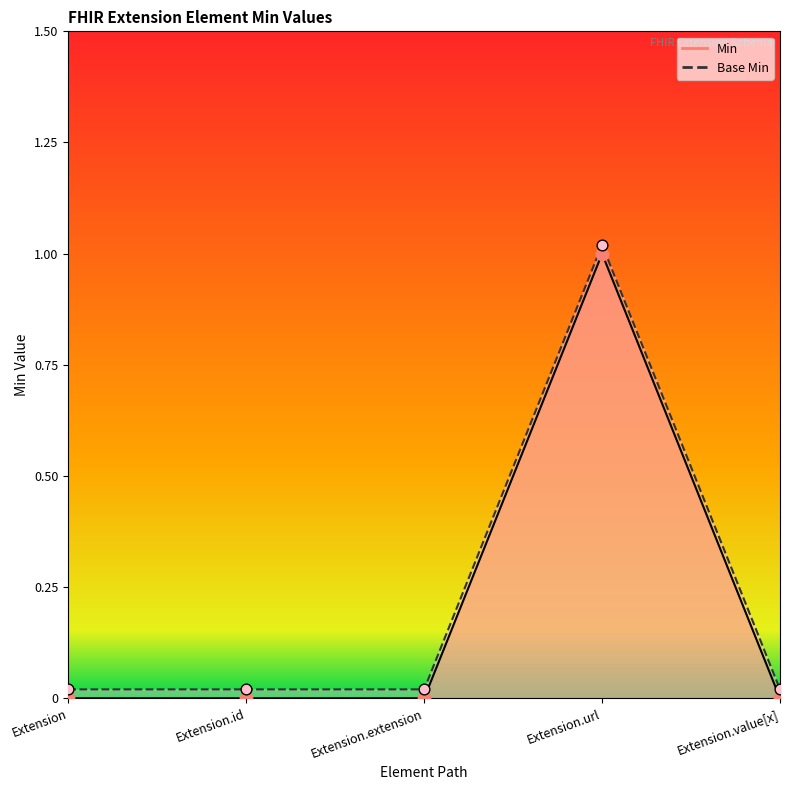

What are all the series names shown in the legend?

Min, Base Min